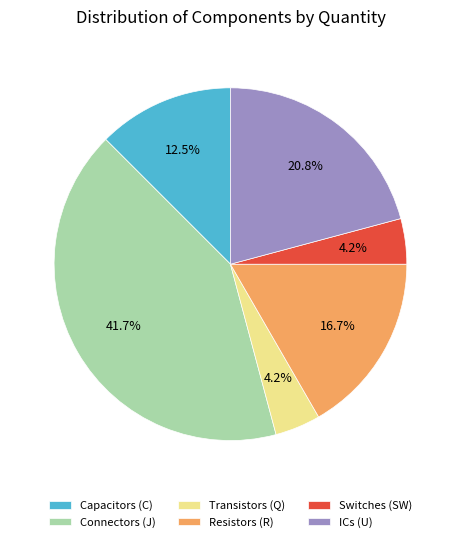

Which category has the biggest portion of the pie?

Connectors (J)